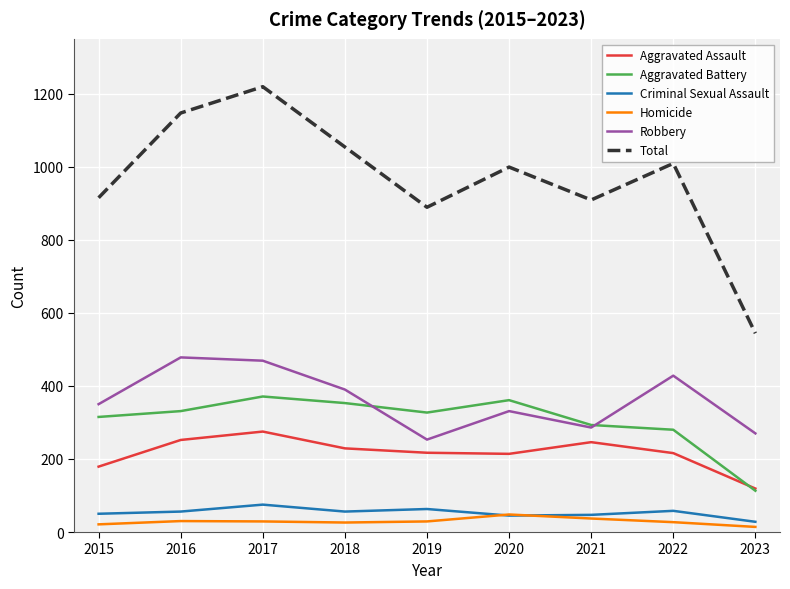

What value does the Total series have at 2017?

1219